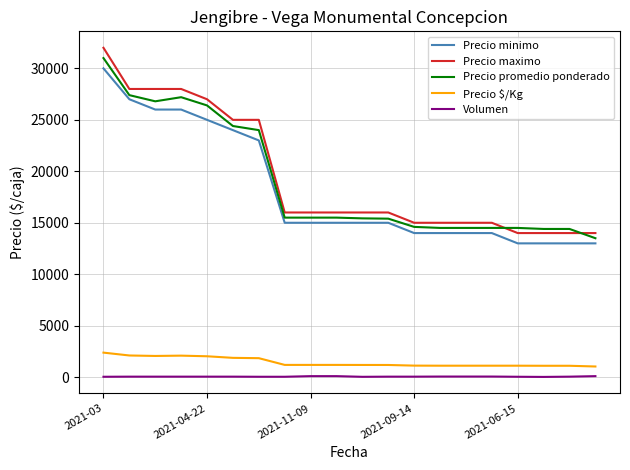

What is the maximum value for Precio $/Kg?

2385